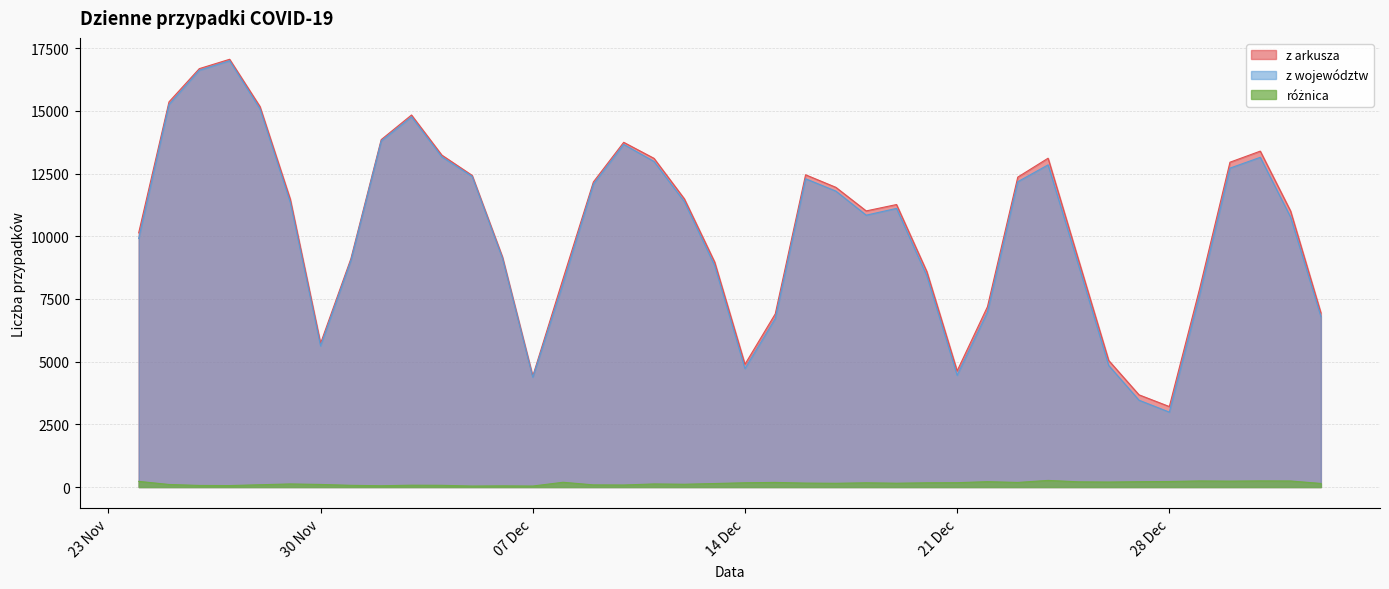

What is the value of the różnica point at the 2nd from the left?

103